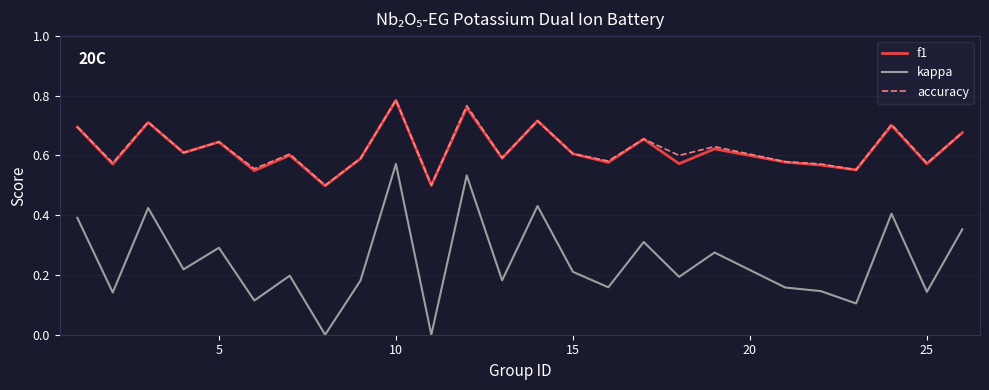

Does the chart display data point markers on the line(s)?

No